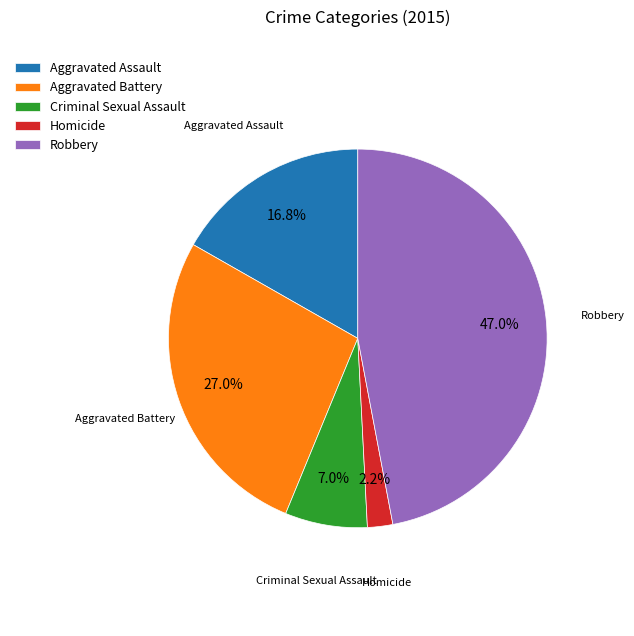

What percentage is the Aggravated Assault slice, to the nearest percent?

17%